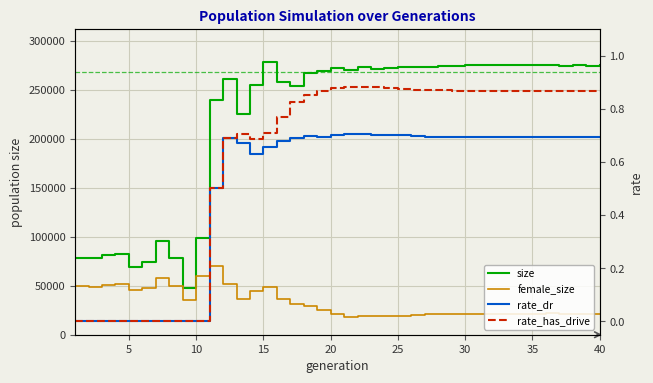

What is the total value across all series at 40?

296236.6